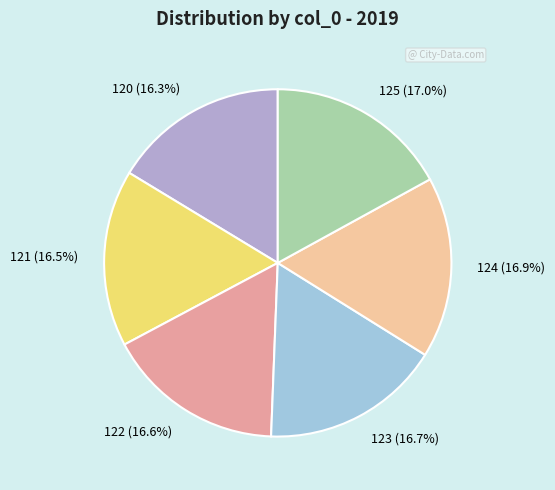

Combined, do 122 and 123 account for over 50%?

No